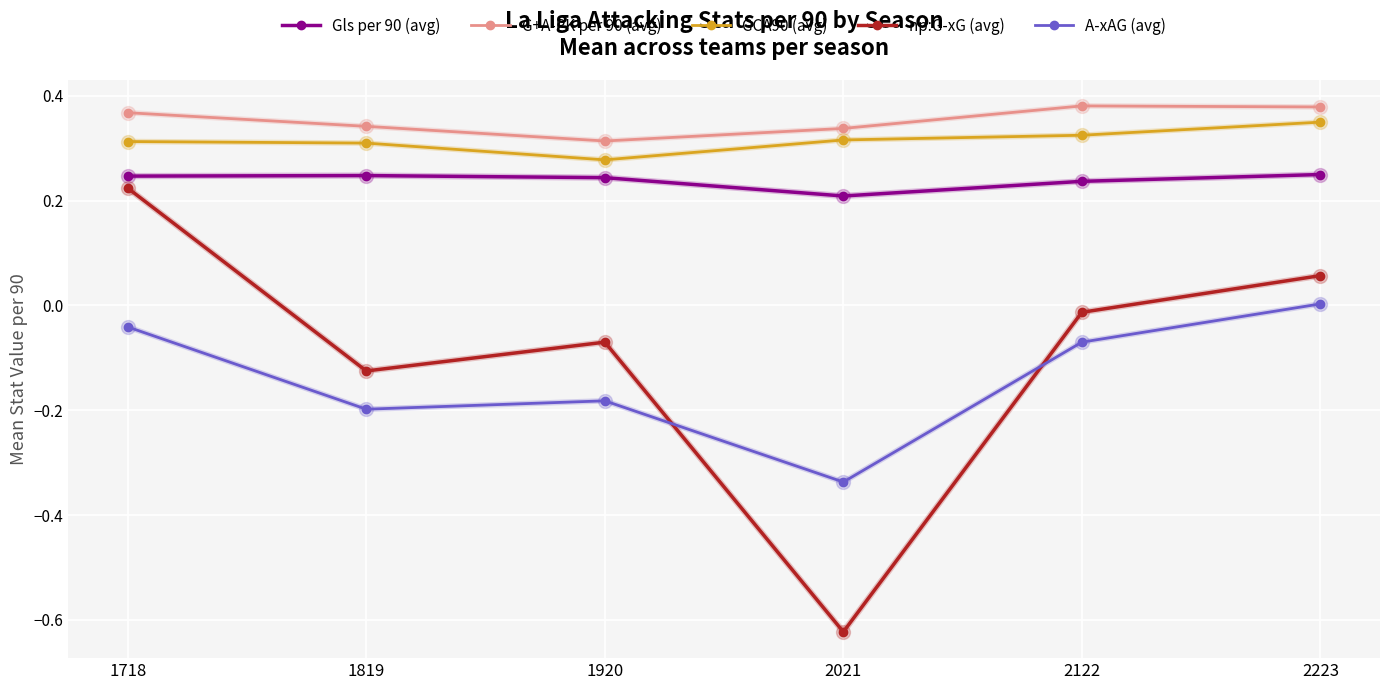

Does the chart have visible grid lines?

Yes